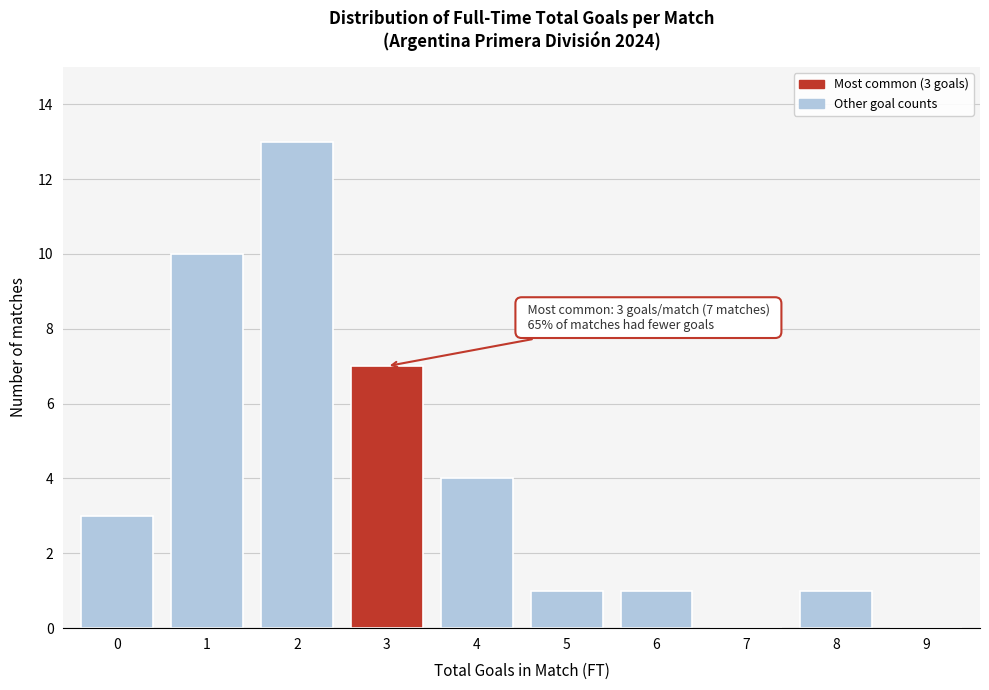

Reading left to right, list all the values displayed in this chart.

0=3	1=10	2=13	3=7	4=4	5=1	6=1	7=0	8=1	9=0